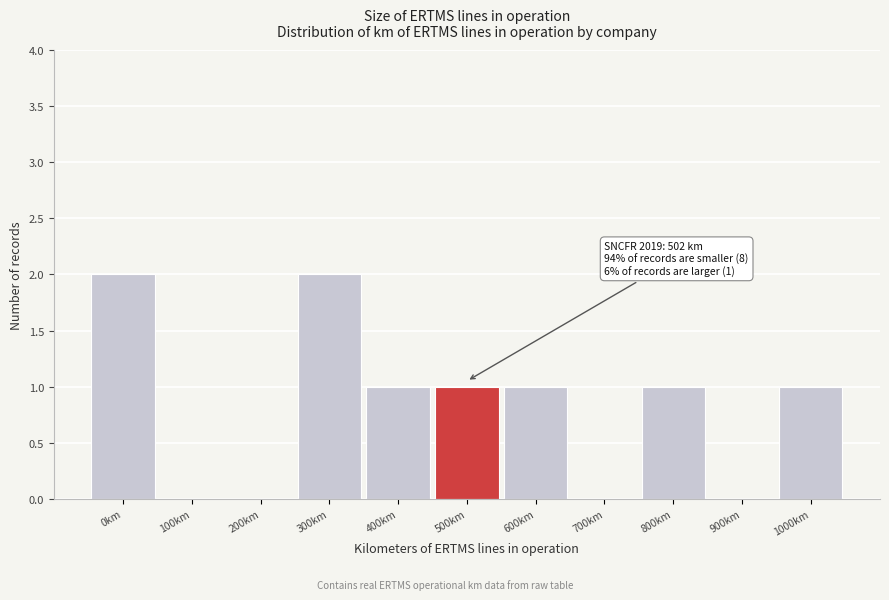

Reading left to right, transcribe all the data shown in this chart.

0km=2	100km=0	200km=0	300km=2	400km=1	500km=1	600km=1	700km=0	800km=1	900km=0	1000km=1